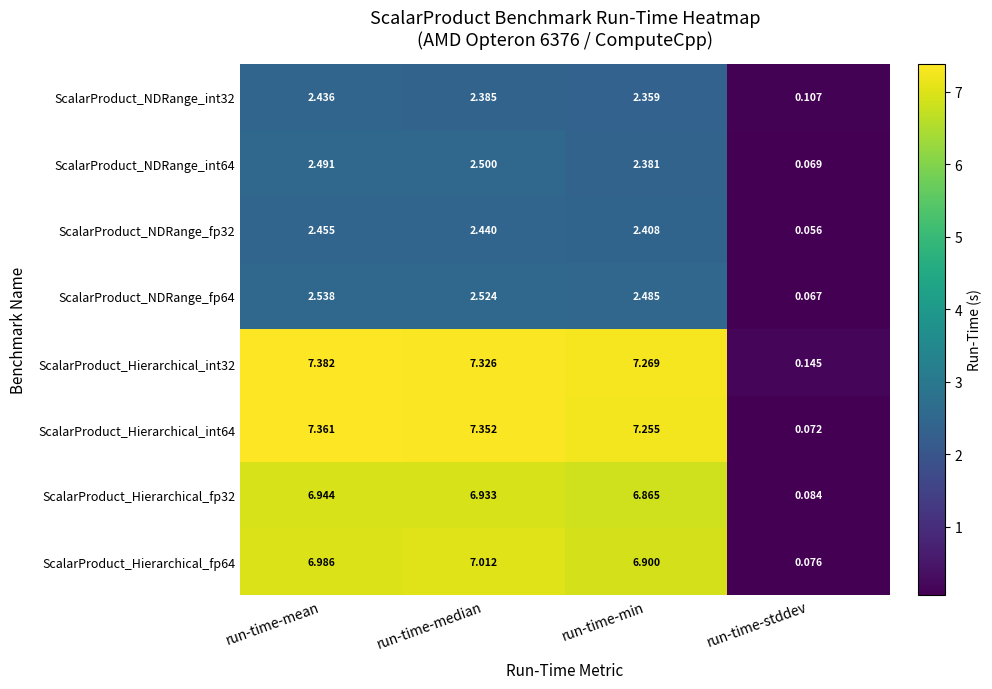

Which label corresponds to the smallest value in the chart?

run-time-stddev